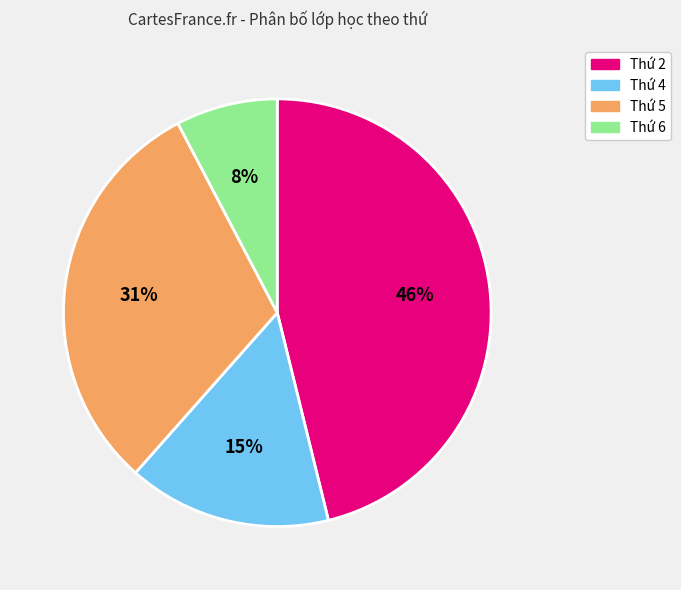

Is there any slice that represents more than half of the pie?

No